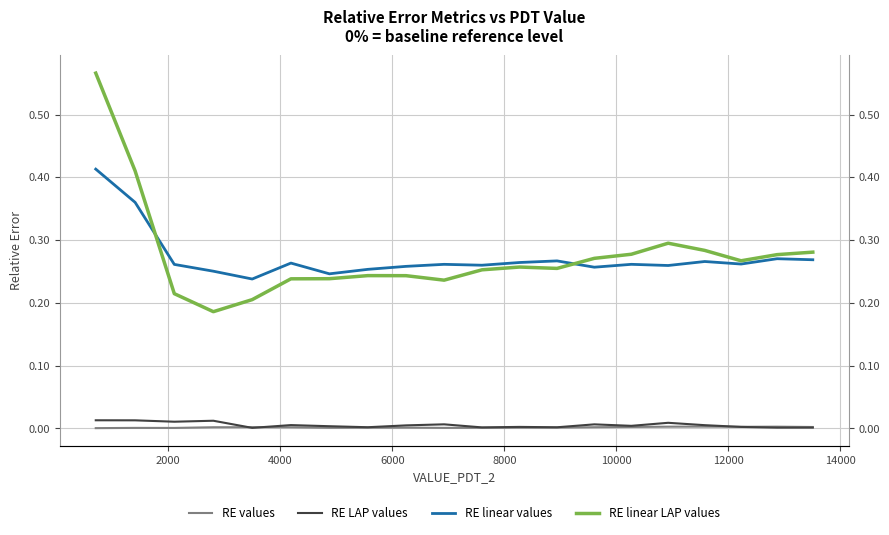

Count the RE values values in the range 0 to 1.

20